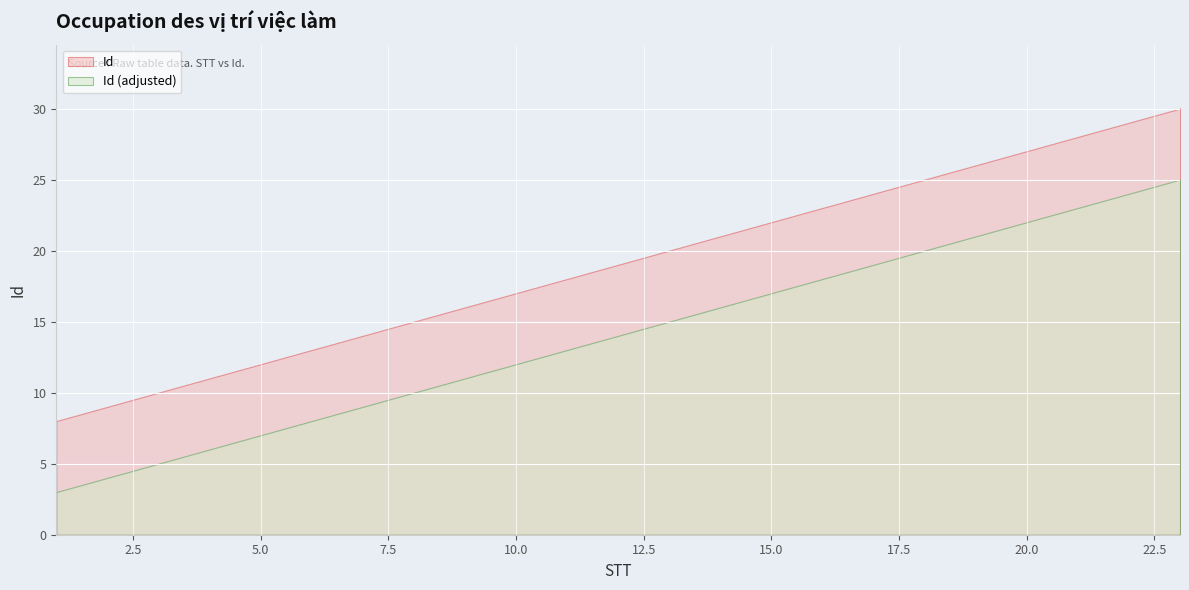

What is the sum of the values at 22 and 8?

44